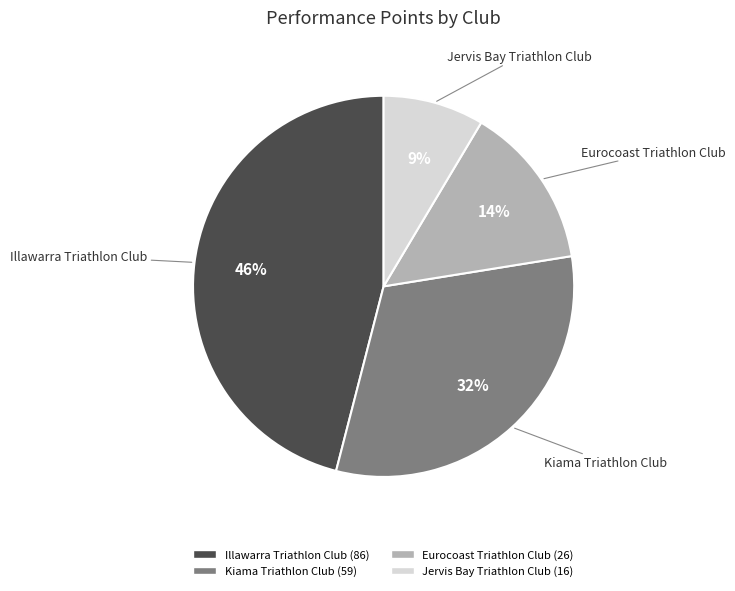

What is the largest slice in the pie chart?

Illawarra Triathlon Club